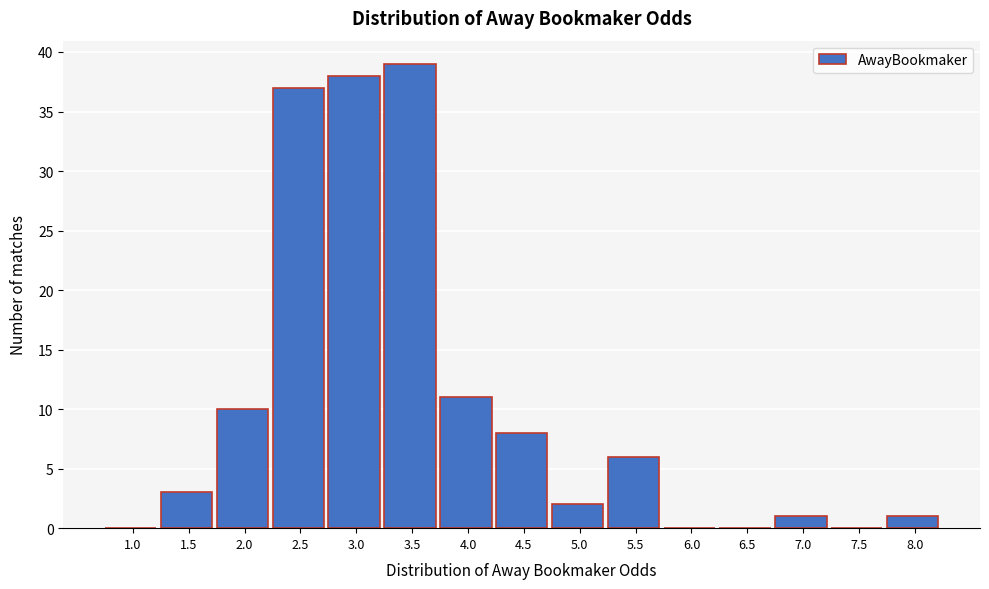

Reading left to right, transcribe all the data shown in this chart.

1.0=0	1.5=3	2.0=10	2.5=37	3.0=38	3.5=39	4.0=11	4.5=8	5.0=2	5.5=6	6.0=0	6.5=0	7.0=1	7.5=0	8.0=1